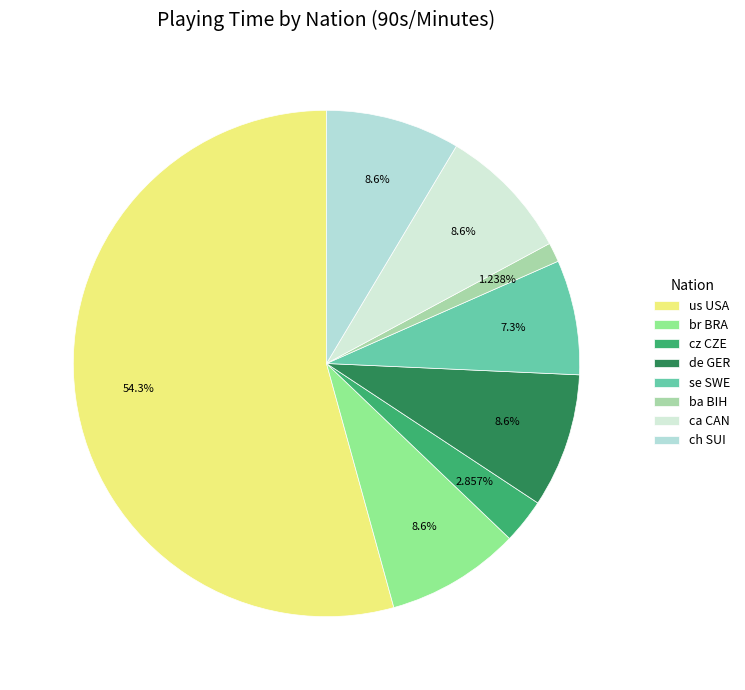

Which category has the biggest portion of the pie?

us USA